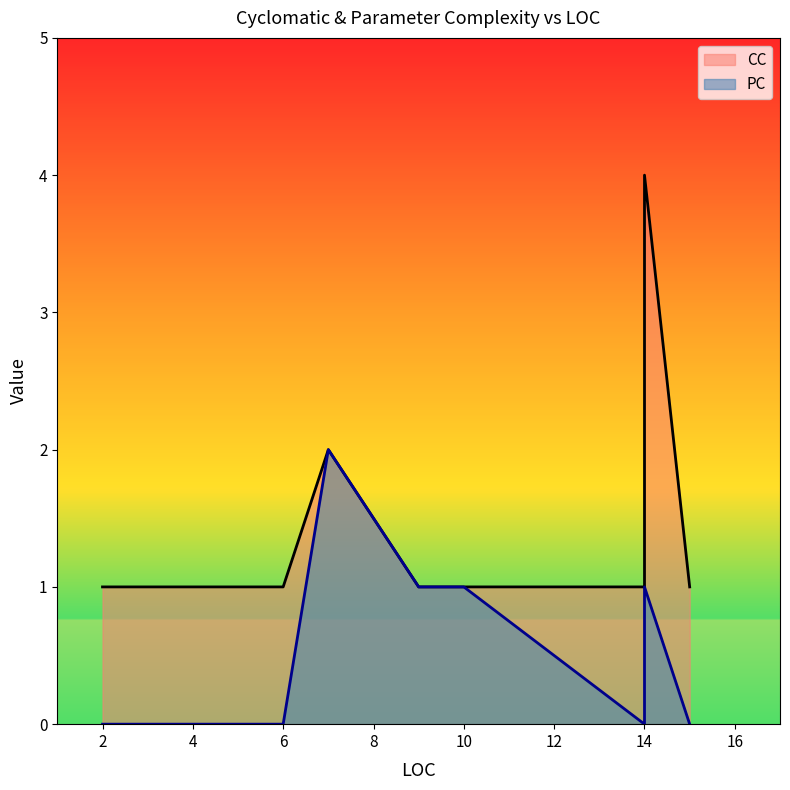

What is the sum of the CC values at 14 and 6?

2